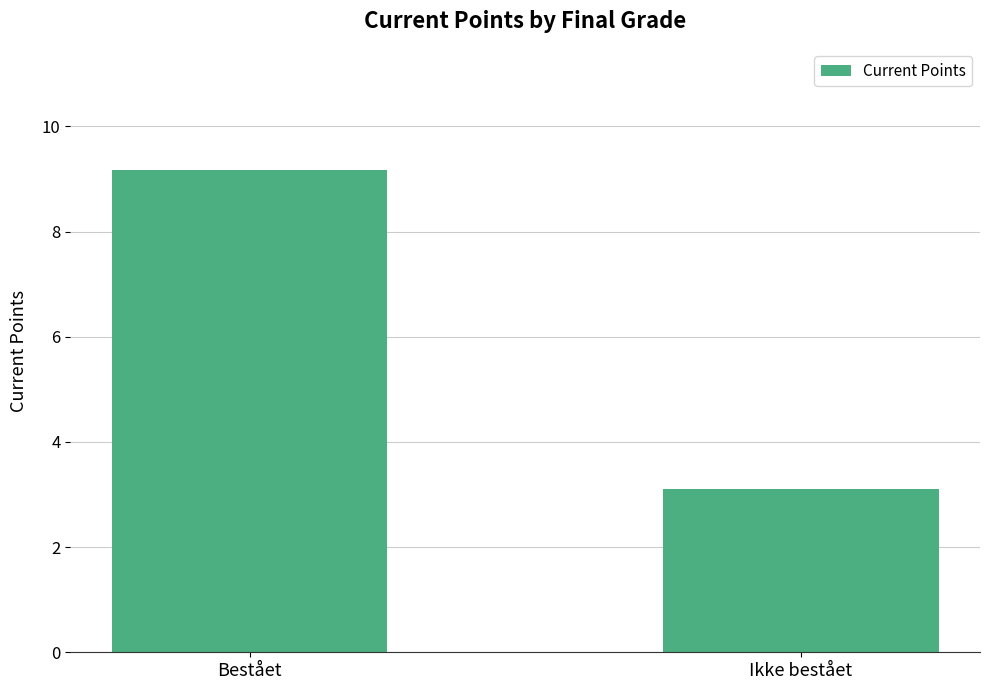

Count the number of values greater than 9.

1